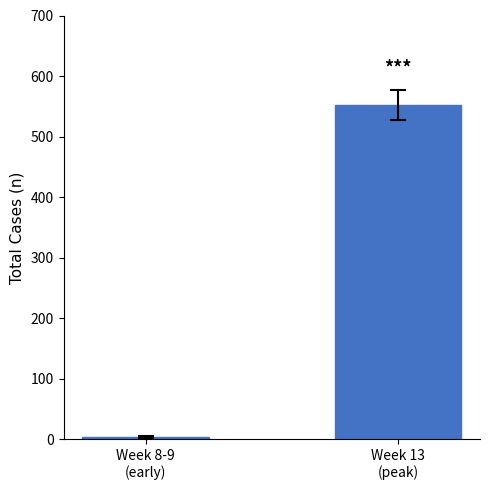

What is the difference between the maximum and minimum values?

548.5